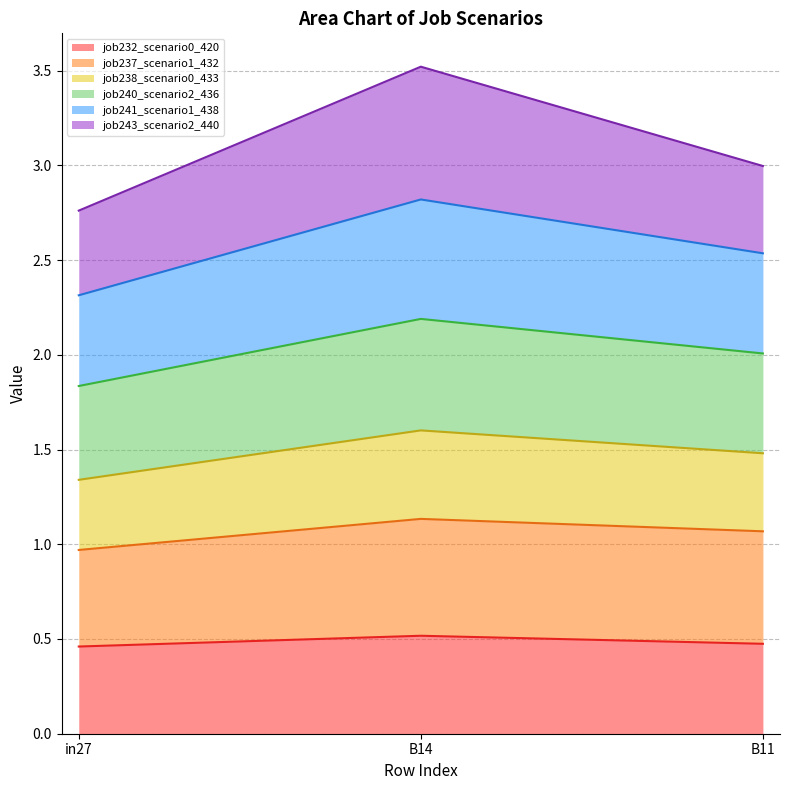

What are all the series names shown in the legend?

job232_scenario0_420, job237_scenario1_432, job238_scenario0_433, job240_scenario2_436, job241_scenario1_438, job243_scenario2_440